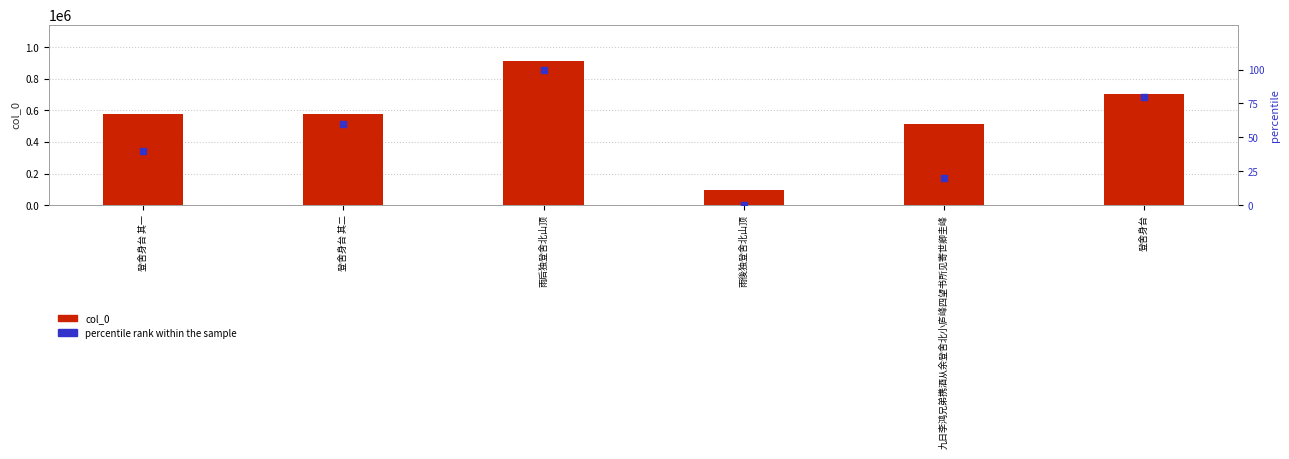

What is the total value across all series at 雨後独登舍北山顶?

94592